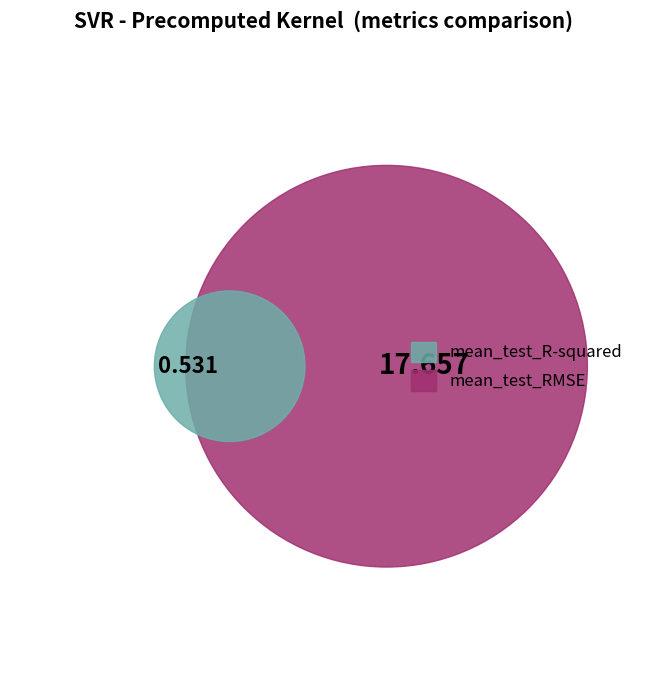

Does any single category account for the majority?

Yes